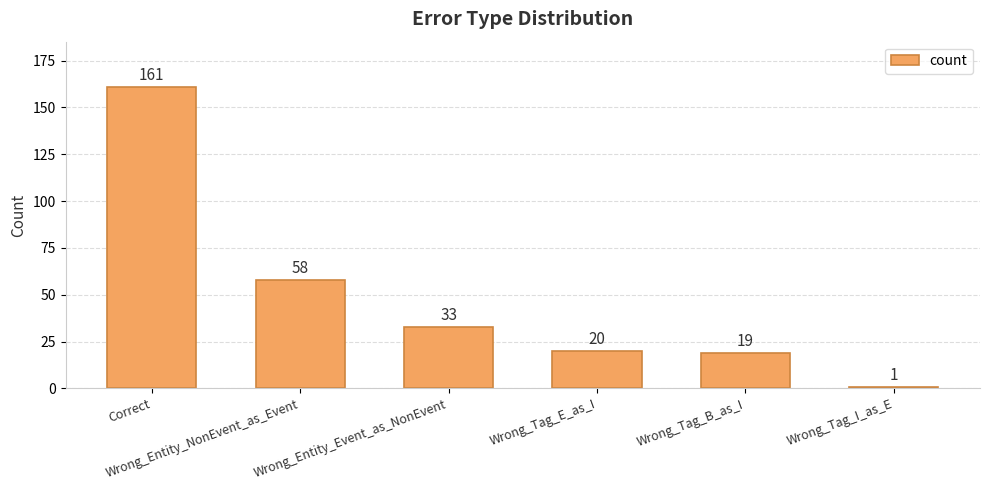

Is it true that the value at Wrong_Entity_NonEvent_as_Event is 87?

False